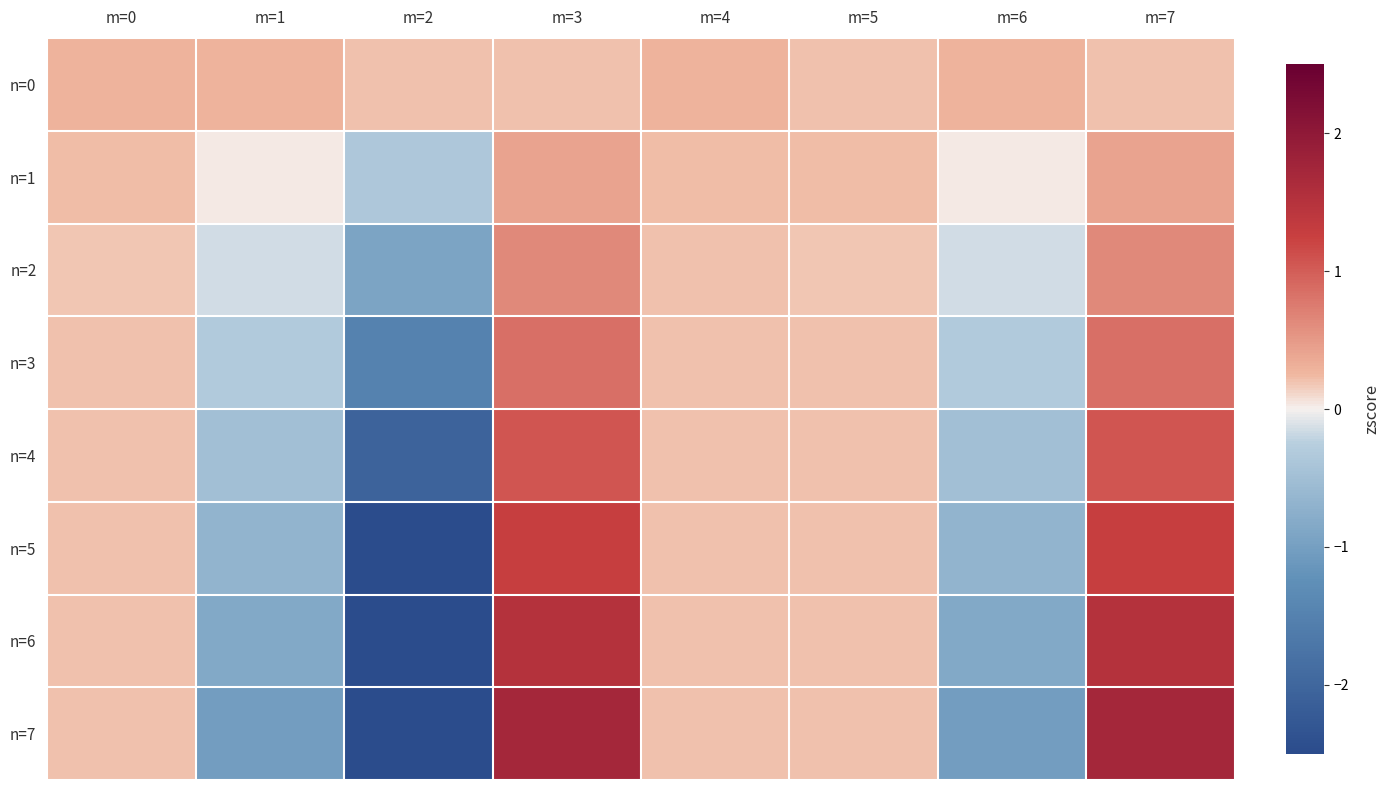

Rank the series at m=2 from highest to lowest value.

n=0, n=1, n=2, n=3, n=4, n=5, n=6, n=7